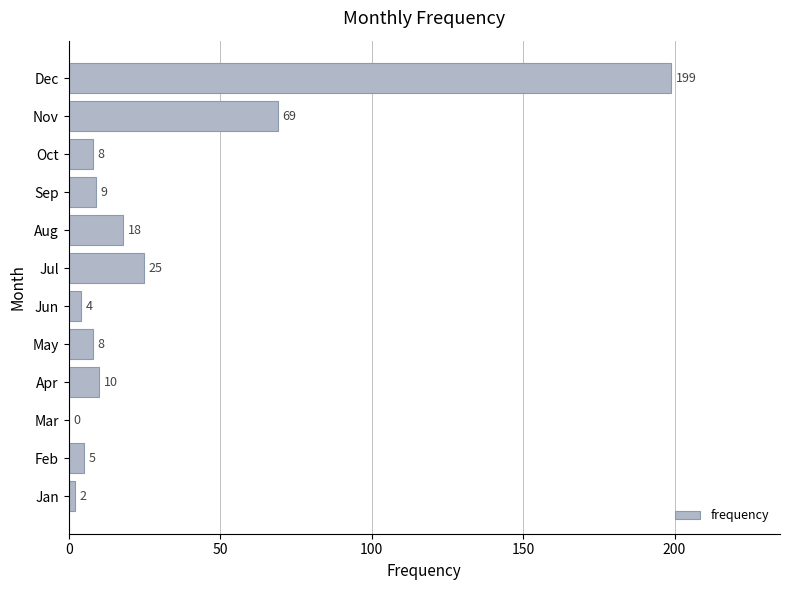

Between Feb and Mar, which is larger?

Feb